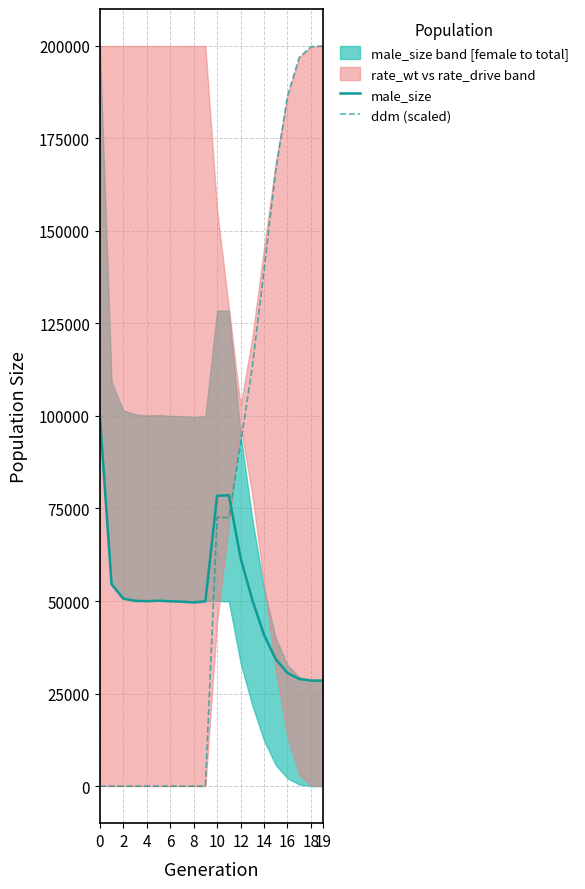

True or false: male_size has more than 1 interior local peaks.

True